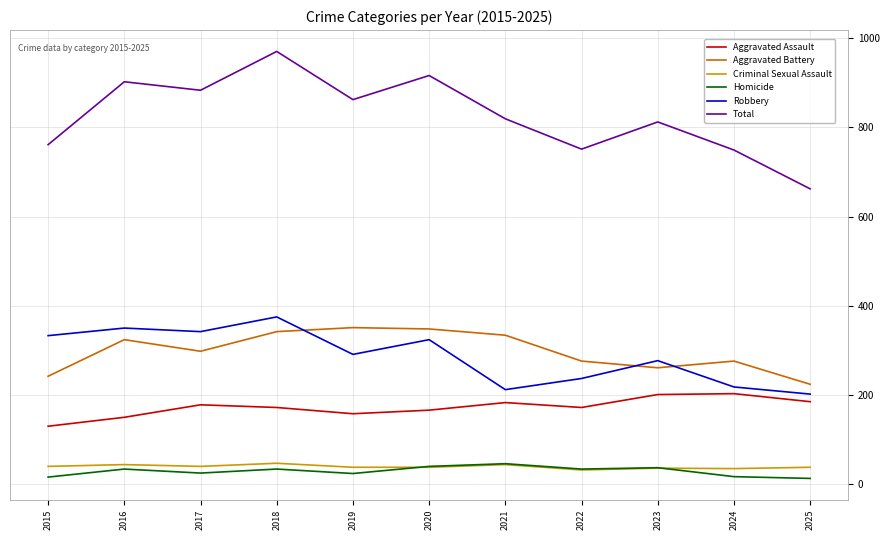

What is the total value across all series at 2017?

1766